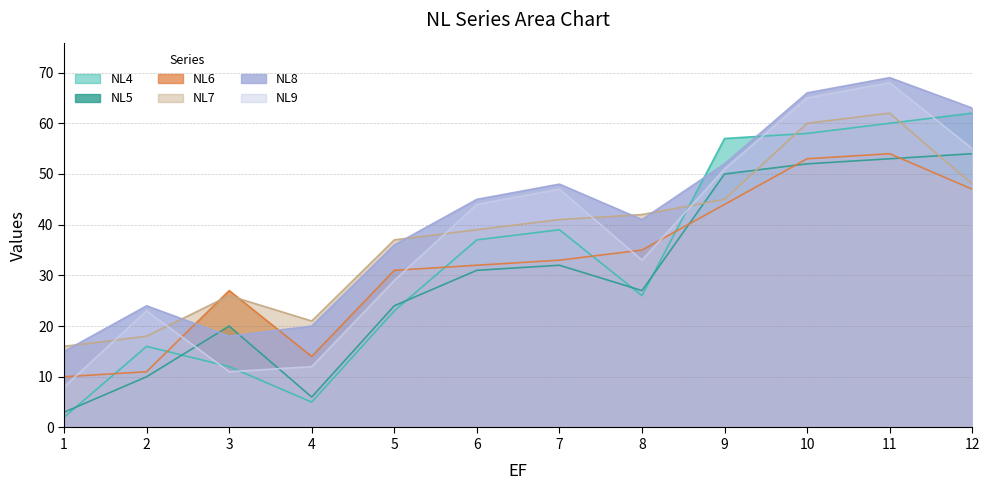

At which label does NL9 first exceed 44?

7